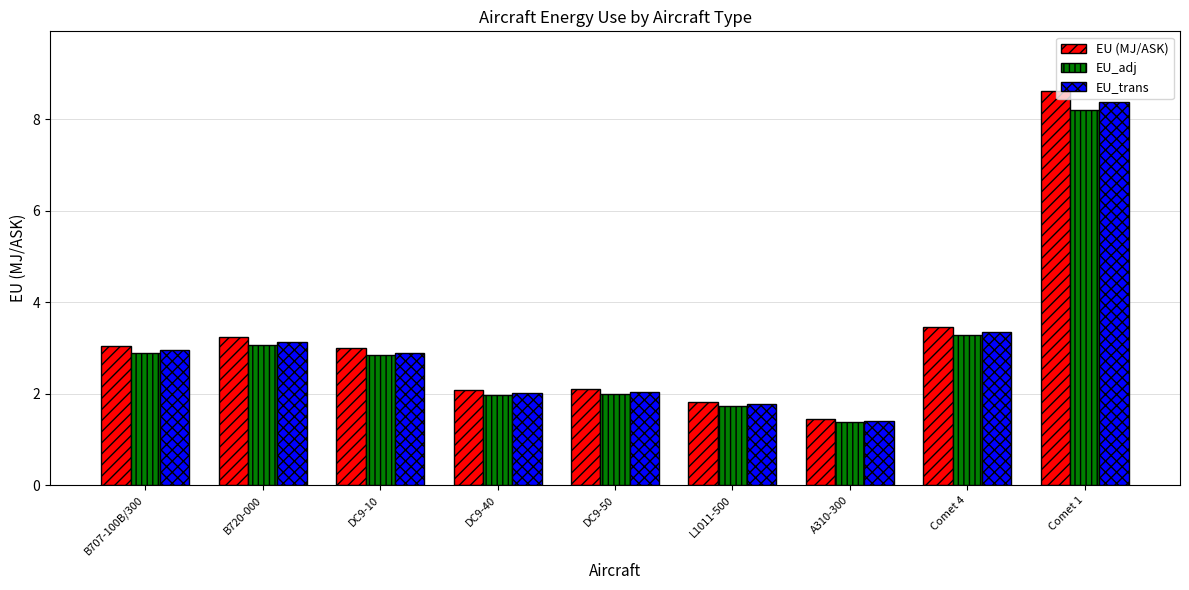

Is it true that EU_trans equals 2.0 at DC9-40?

True